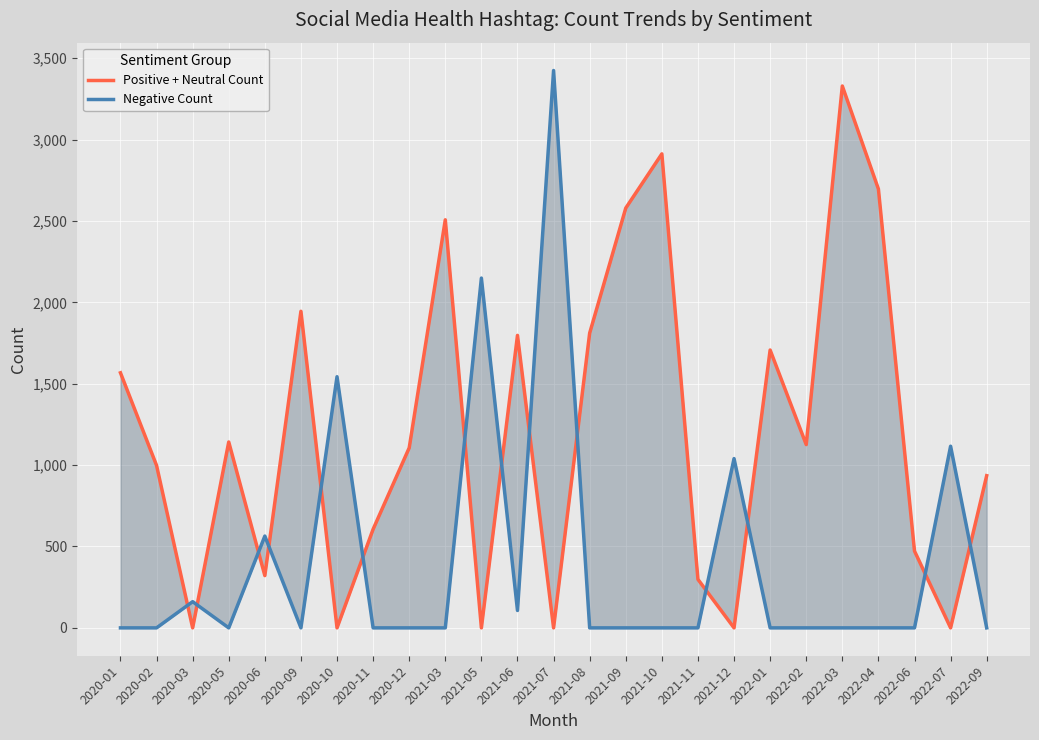

Reading right to left, what are all the values shown in this chart?

Positive + Neutral Count: 2022-09=935	2022-07=0	2022-06=472	2022-04=2696	2022-03=3329	2022-02=1126	2022-01=1707	2021-12=0	2021-11=298	2021-10=2912	2021-09=2579	2021-08=1811	2021-07=0	2021-06=1797	2021-05=0	2021-03=2507	2020-12=1106	2020-11=606	2020-10=0	2020-09=1945	2020-06=321	2020-05=1142	2020-03=0	2020-02=998	2020-01=1567
Negative Count: 2022-09=0	2022-07=1116	2022-06=0	2022-04=0	2022-03=0	2022-02=0	2022-01=0	2021-12=1040	2021-11=0	2021-10=0	2021-09=0	2021-08=0	2021-07=3424	2021-06=107	2021-05=2149	2021-03=0	2020-12=0	2020-11=0	2020-10=1543	2020-09=0	2020-06=564	2020-05=0	2020-03=161	2020-02=0	2020-01=0